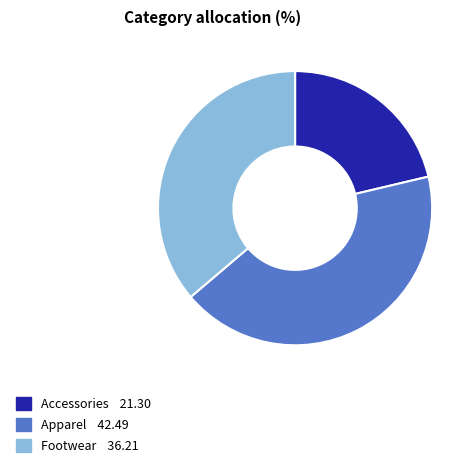

How many slices are in this pie chart?

3